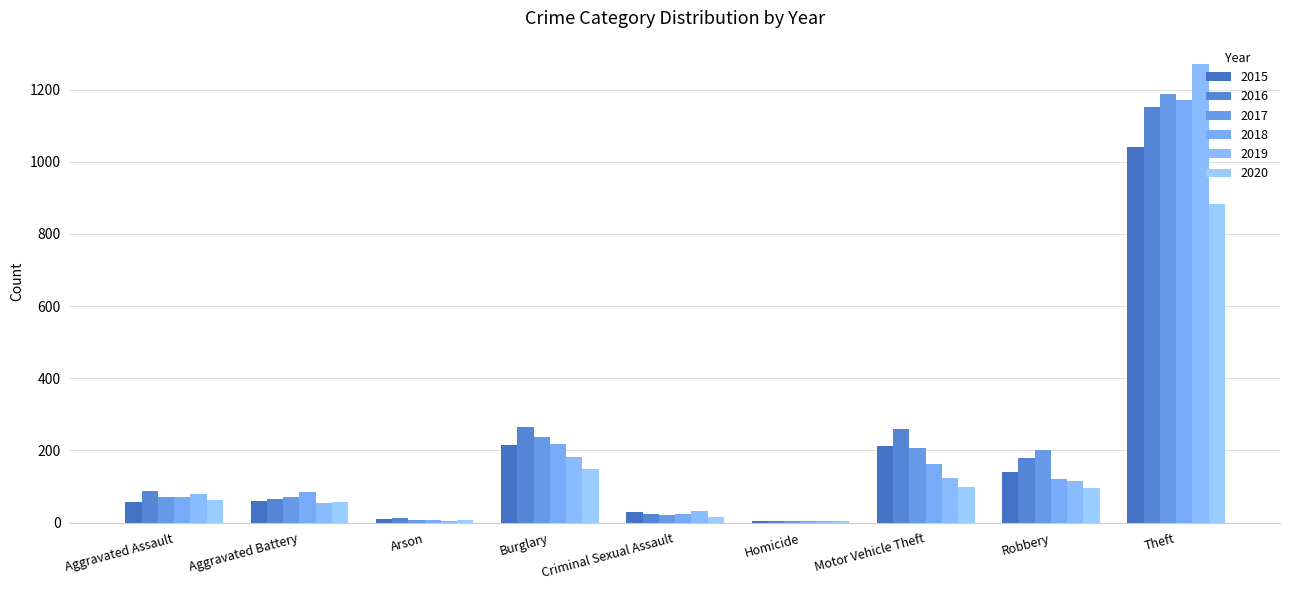

What position from the right is Theft?

1